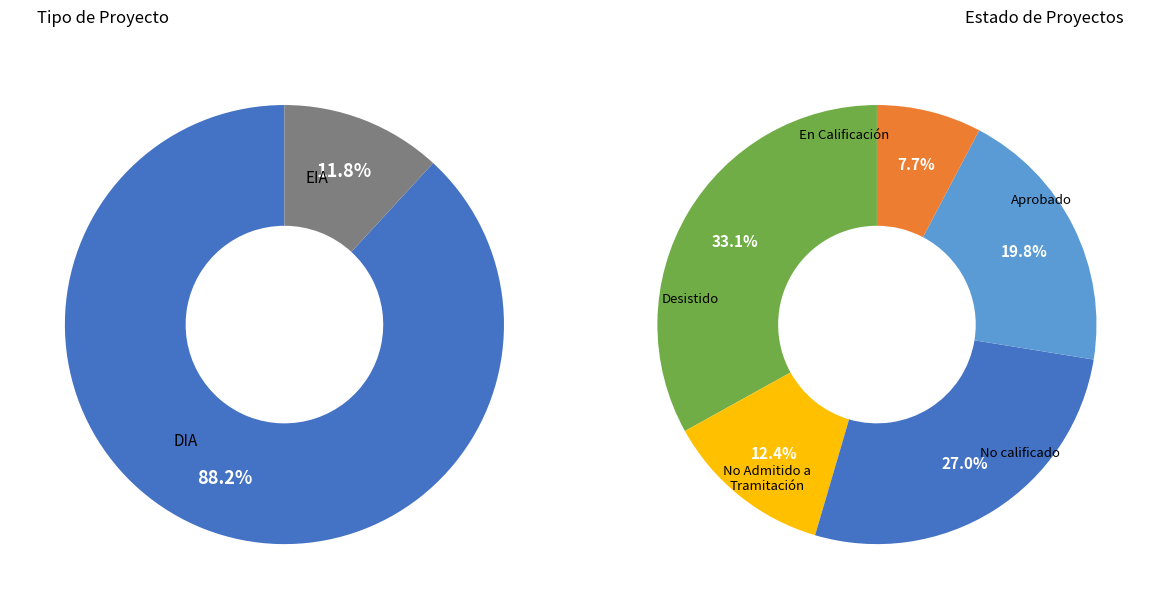

Count the number of slices in the pie.

5